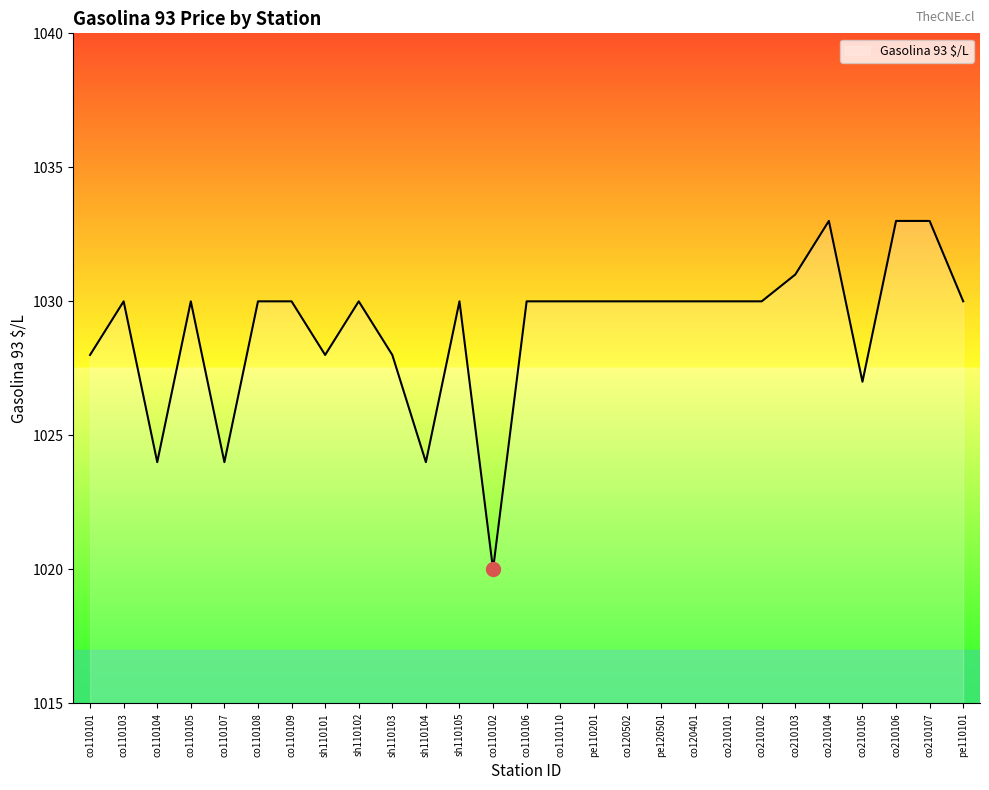

Reading left to right, transcribe all the data shown in this chart.

co110101=1028	co110103=1030	co110104=1024	co110105=1030	co110107=1024	co110108=1030	co110109=1030	sh110101=1028	sh110102=1030	sh110103=1028	sh110104=1024	sh110105=1030	co110102=1020	co110106=1030	co110110=1030	pe110201=1030	co120502=1030	pe120501=1030	co120401=1030	co210101=1030	co210102=1030	co210103=1031	co210104=1033	co210105=1027	co210106=1033	co210107=1033	pe110101=1030